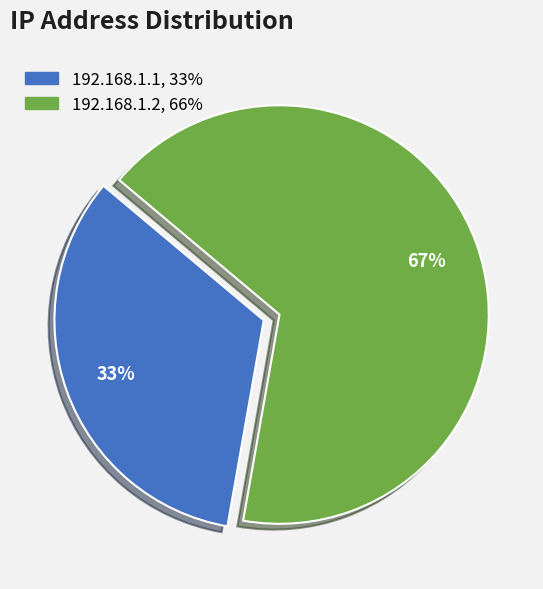

To the nearest percent, what is the average slice percentage?

50%